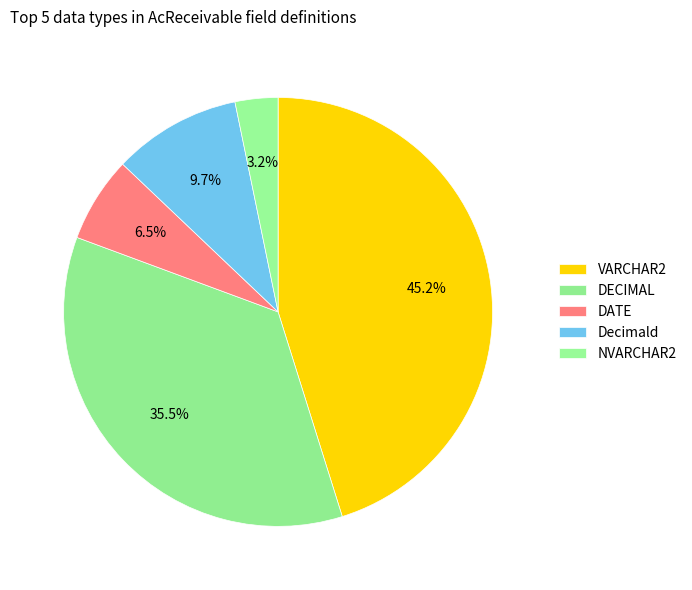

To the nearest percent, what is the combined percentage of DECIMAL and DATE?

42%